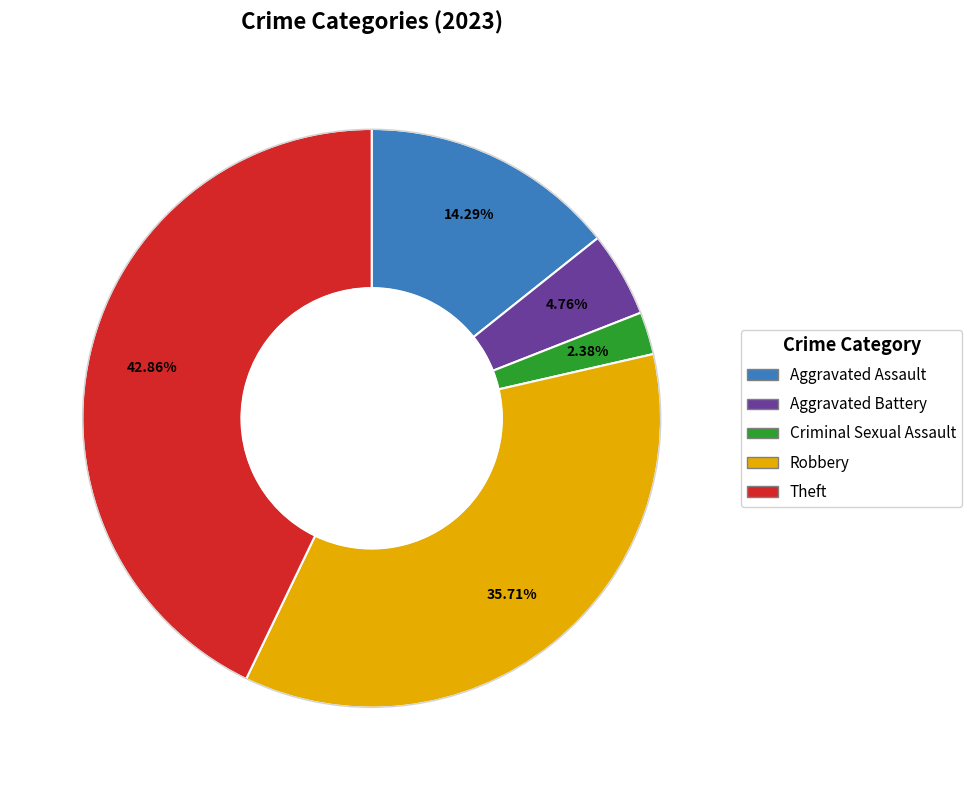

What portion of the pie excludes Aggravated Assault?

85.7%